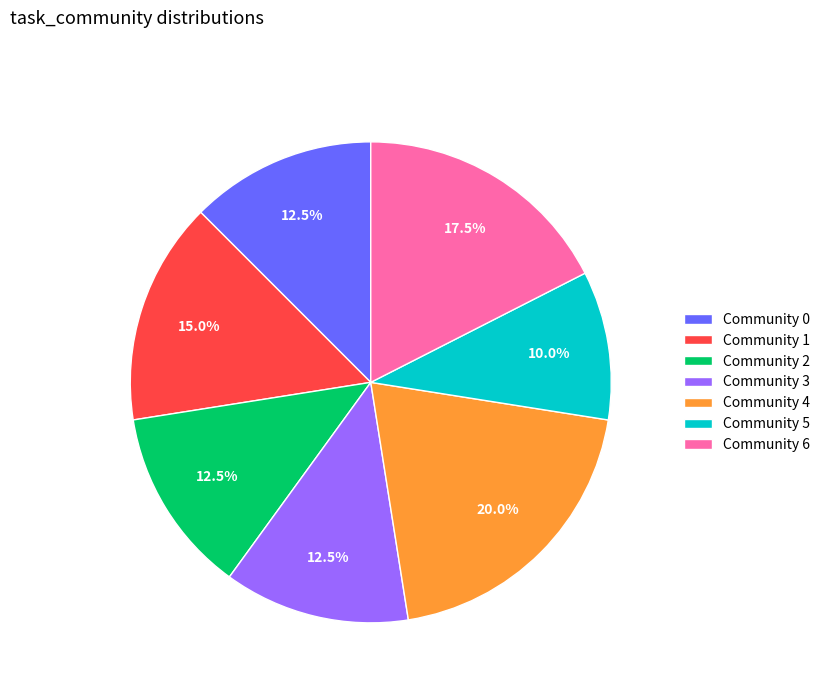

Between Community 5 and Community 4, which is larger?

Community 4